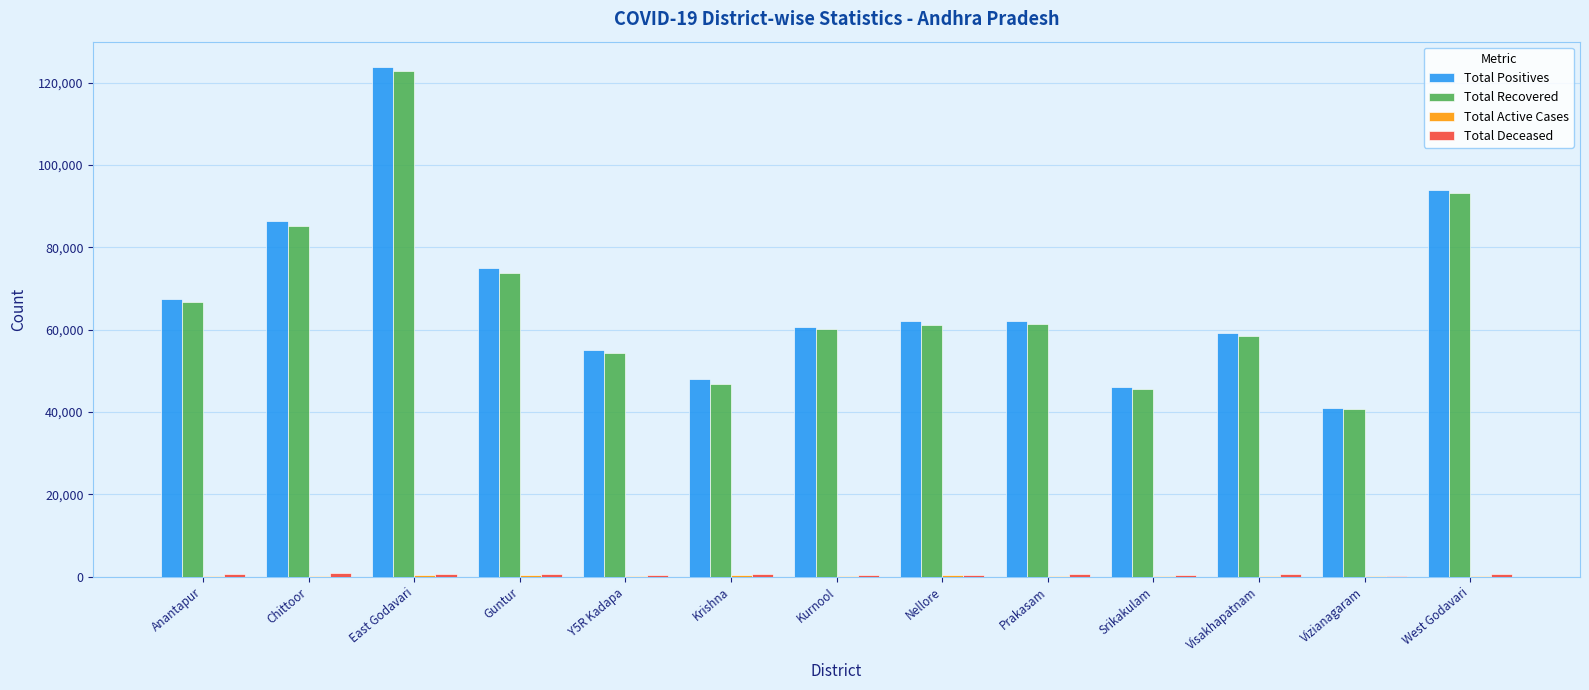

Which series has the widest spread of values?

Total Positives